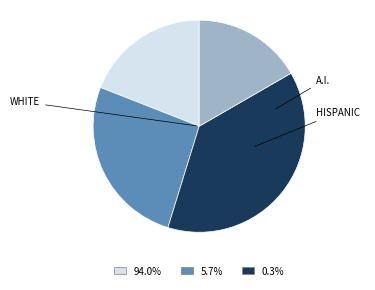

Does any single category account for the majority?

No